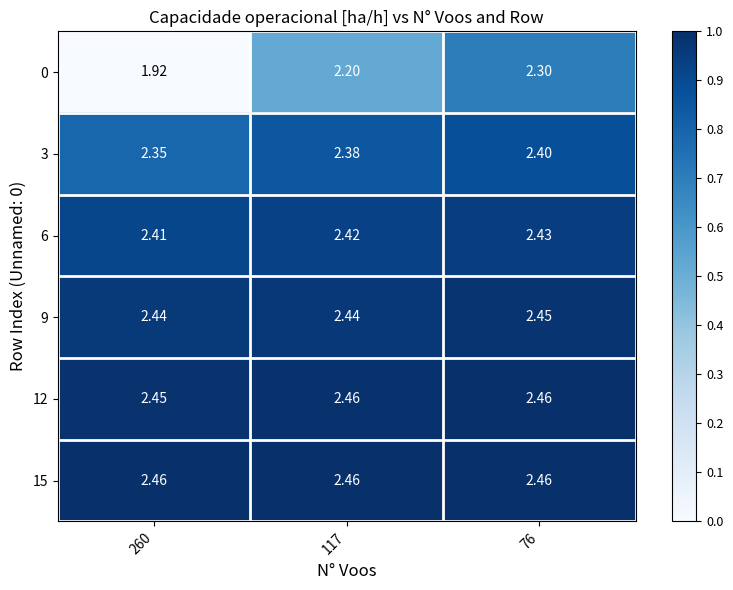

Is the value of 12 at 117 greater than the value of 6 at 260?

Yes